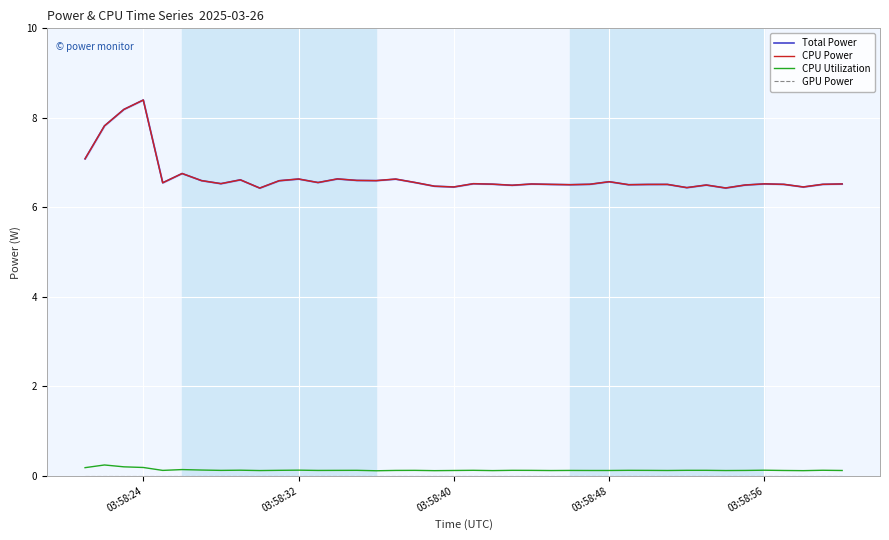

How many lines are shown in the chart?

4